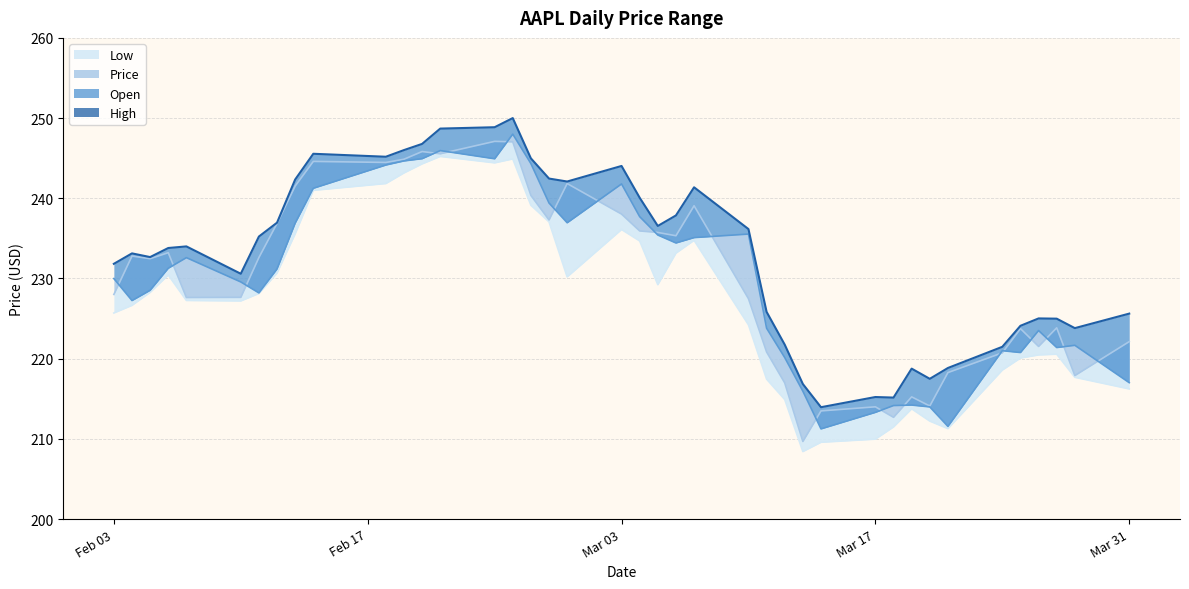

Does the chart display data point markers on the line(s)?

No